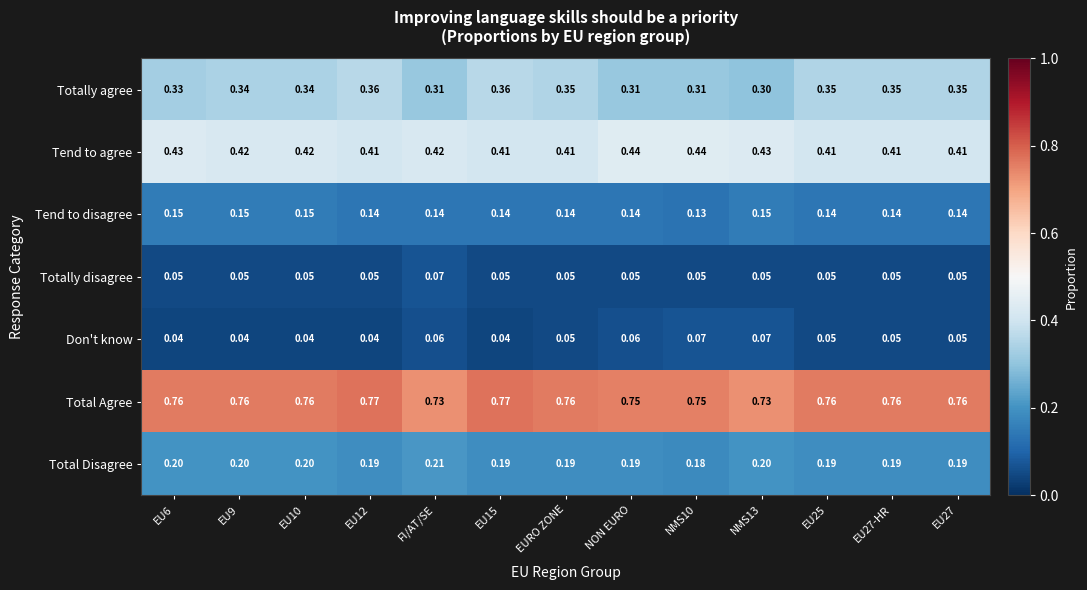

Which series has the largest total across all categories?

Total Agree